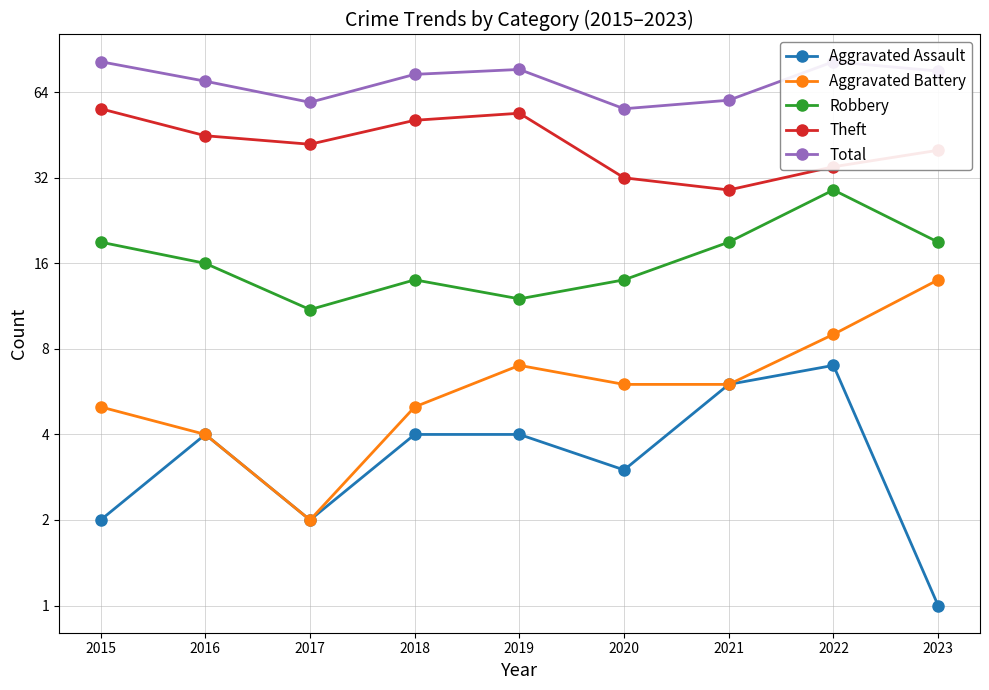

How many data points does each series have?

9